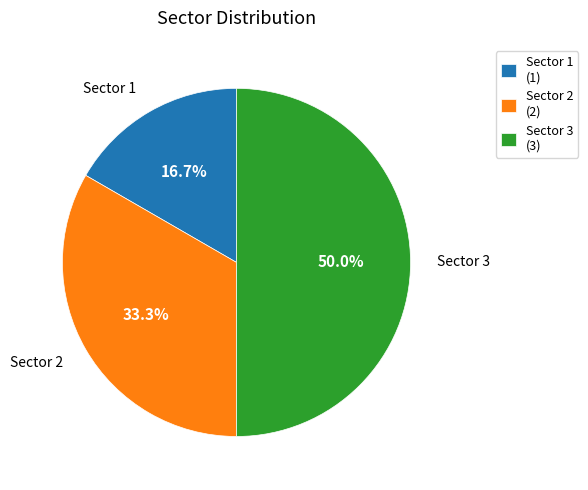

What is the ratio of the value at Sector 3 to the value at Sector 2?

1.5